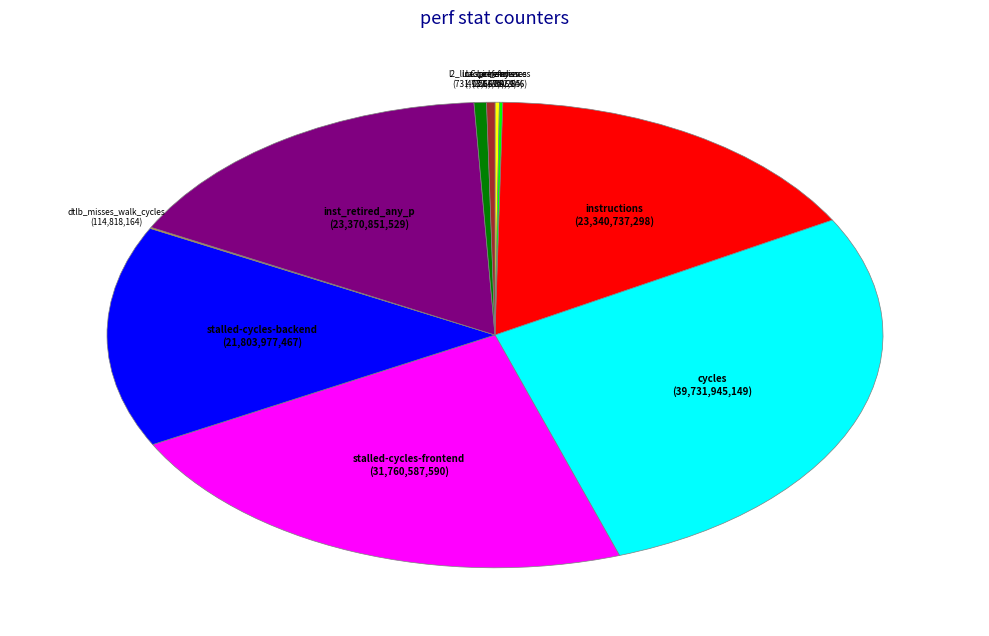

Does any single category account for the majority?

No